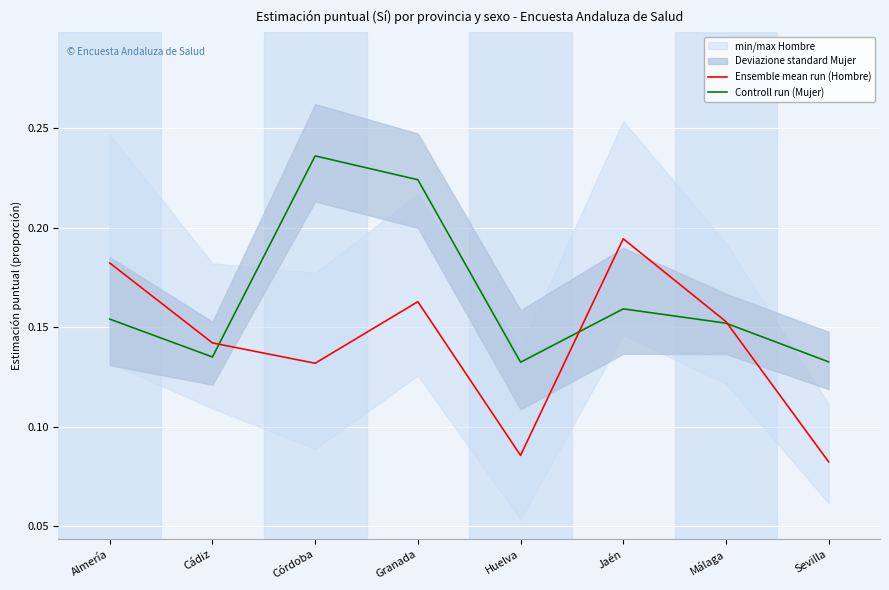

What is the sum of all Controll run (Mujer) values?

1.3